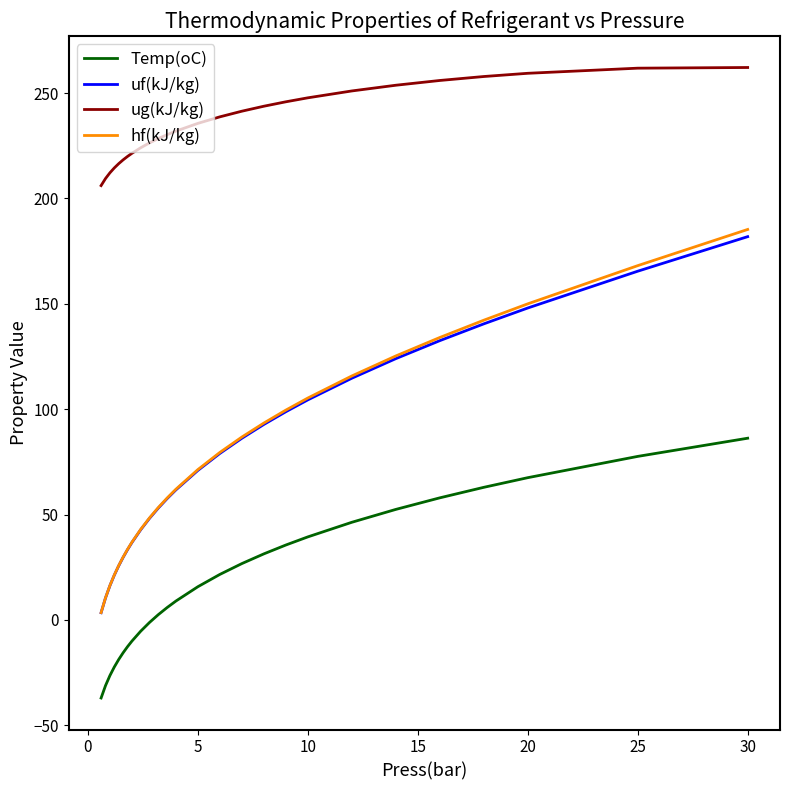

What is the average value of the ug(kJ/kg) series?

235.2